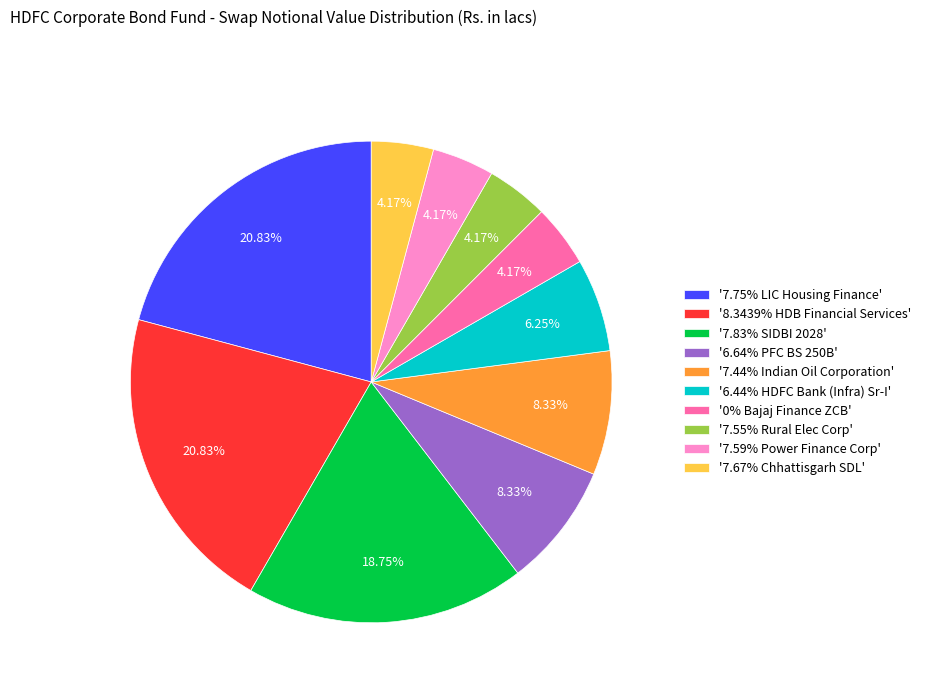

Does any single category account for the majority?

No